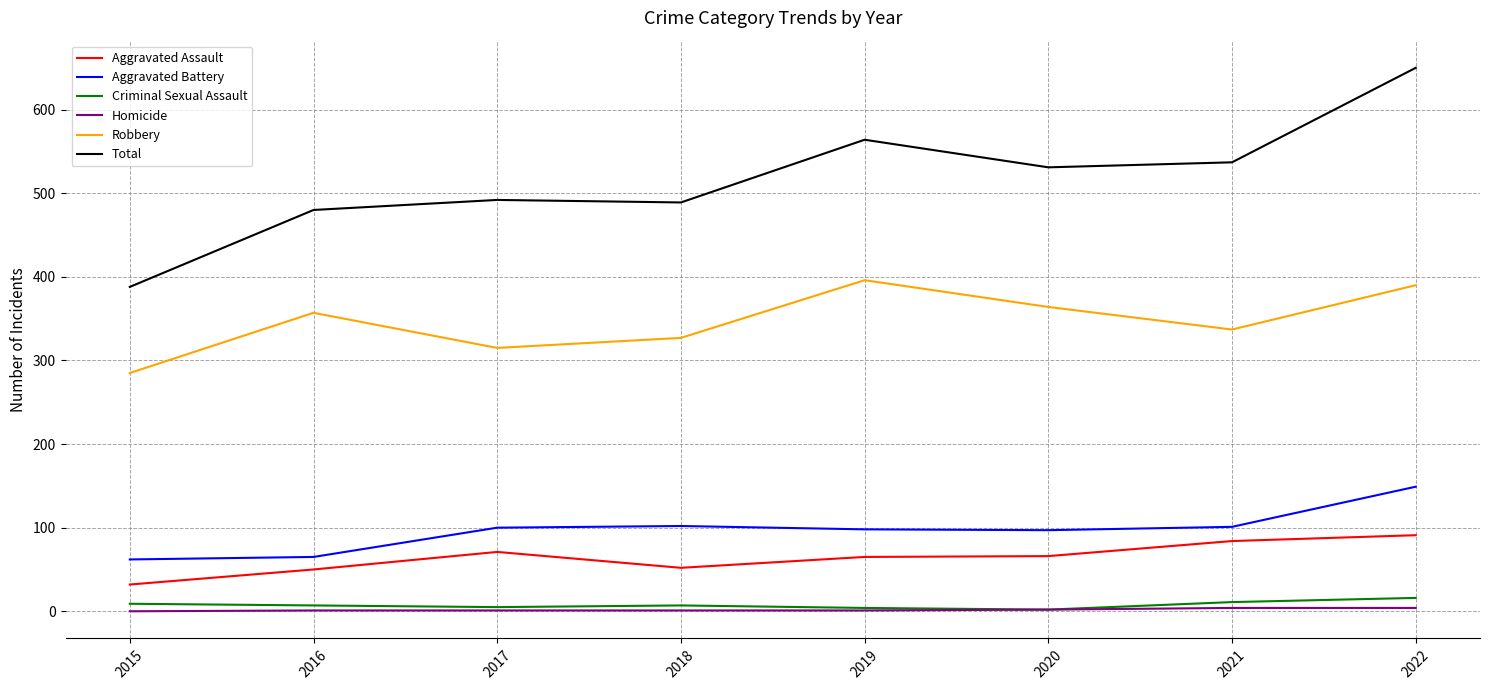

True or false: Aggravated Assault has a value of 11 at 2016.

False